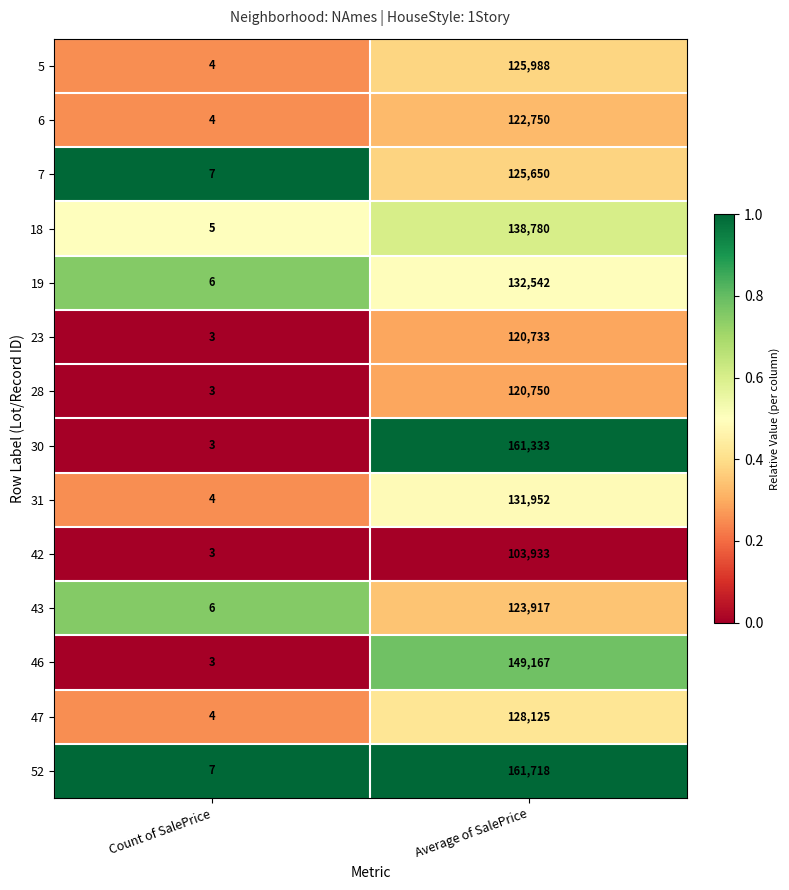

Which series has the widest spread of values?

52